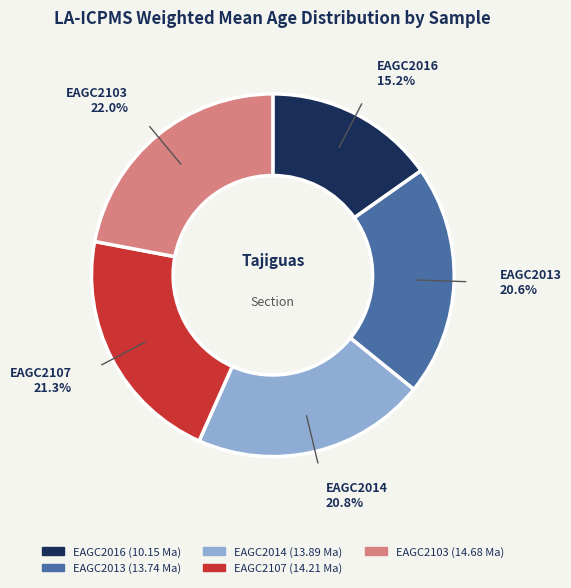

Is there a majority slice in this chart?

No